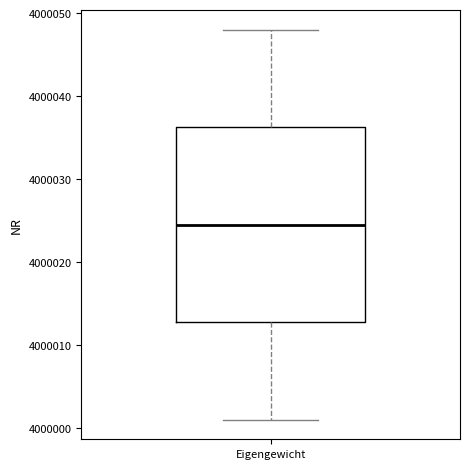

Where does the lower whisker of the box for Eigengewicht end on the y-axis? The values are not printed on the chart, so give them approximately, as read against the axis.

4000001